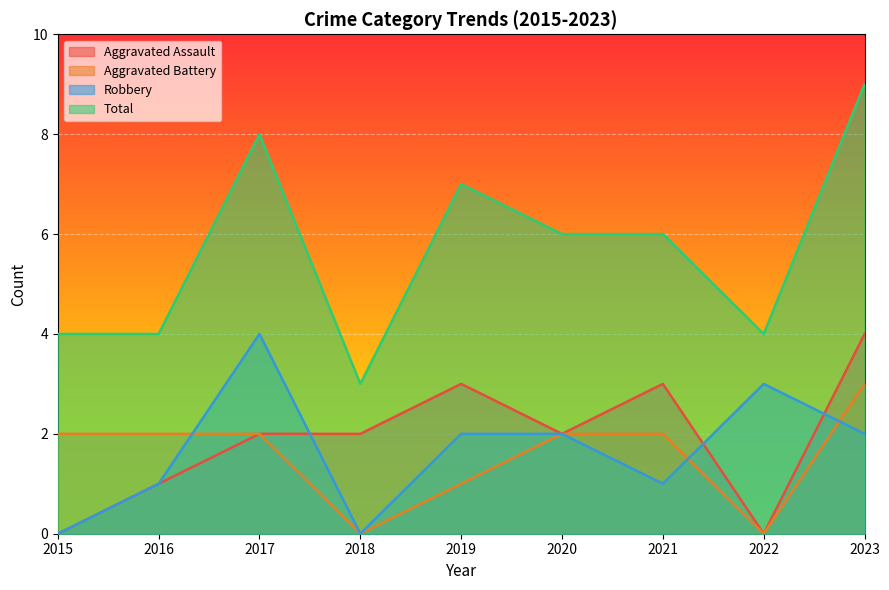

How many values in Aggravated Assault are above zero?

7